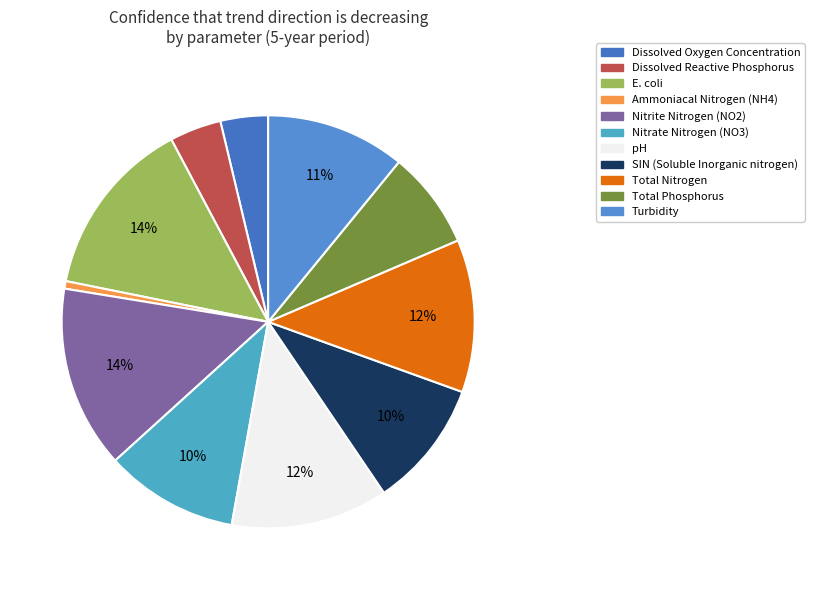

How many slices are in this pie chart?

11